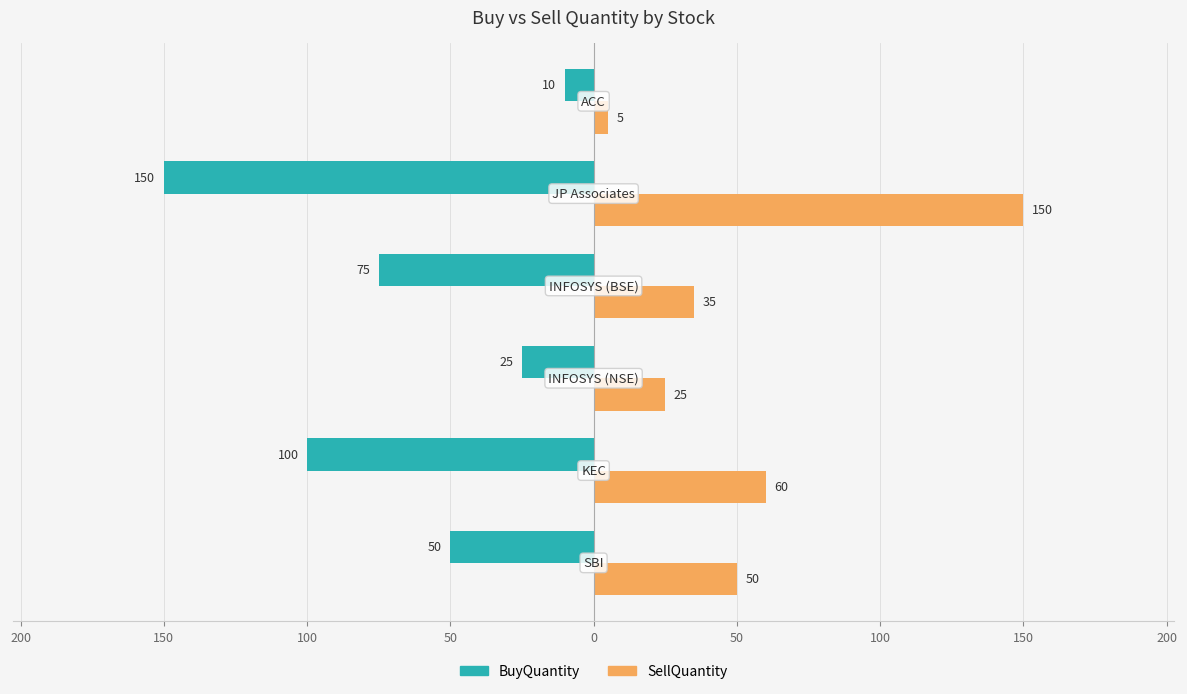

What are all the series names shown in the legend?

BuyQuantity, SellQuantity